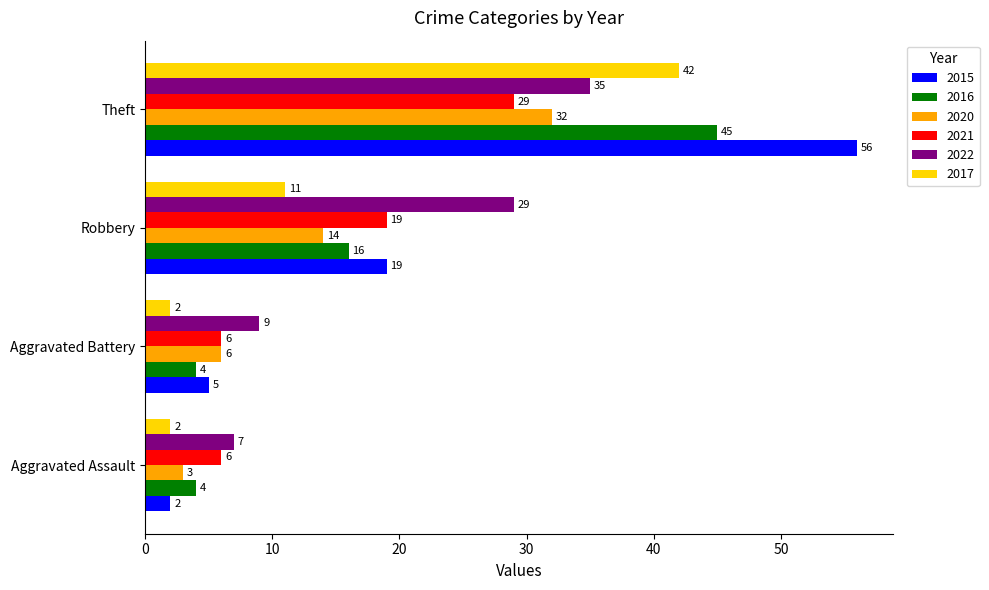

True or false: 2021 has a value of 9 at Aggravated Assault.

False